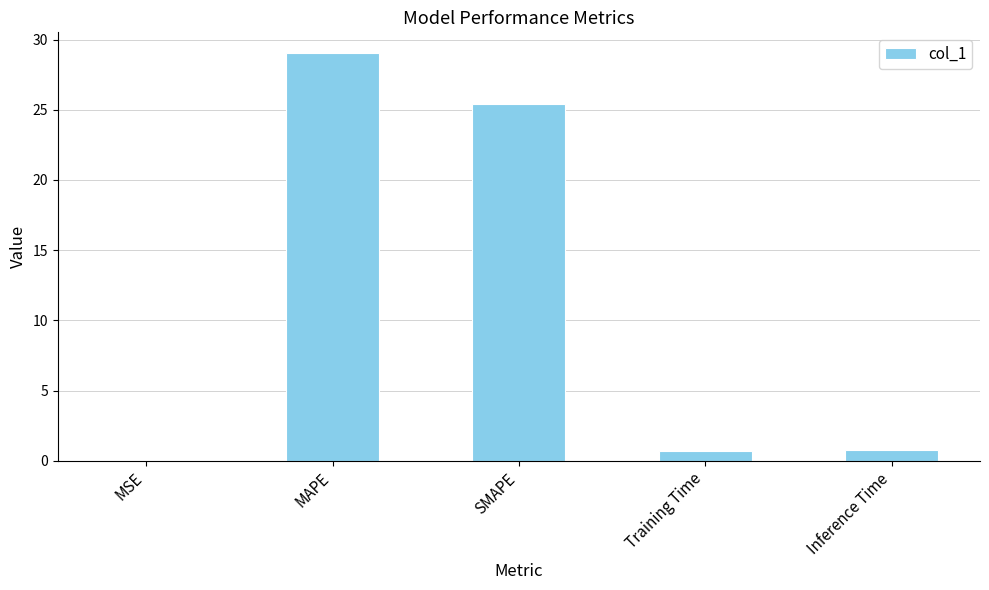

Between MSE and MAPE, which is larger?

MAPE